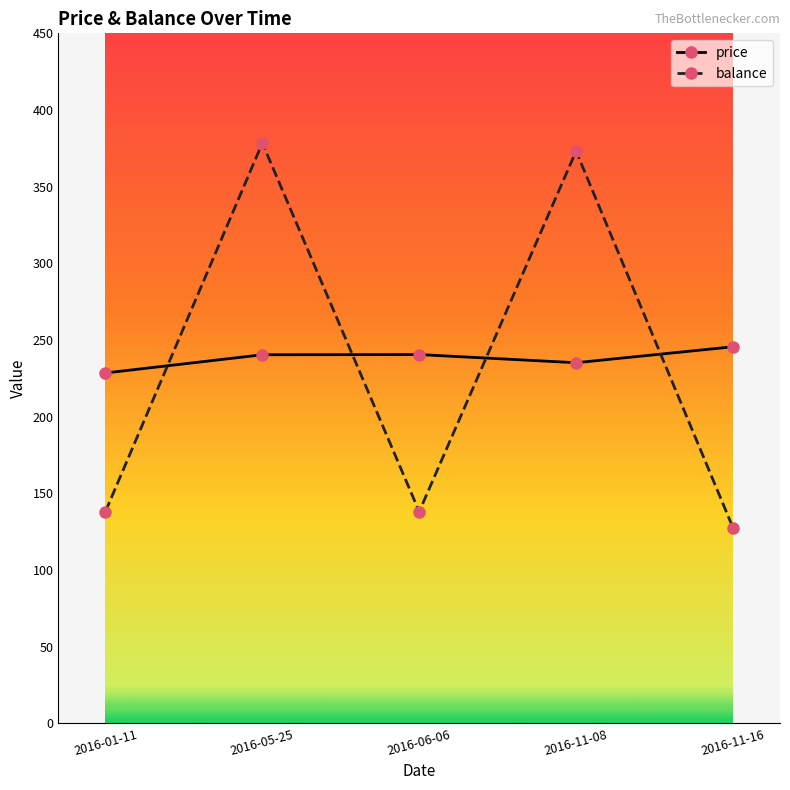

True or false: price and balance cross at least once.

True